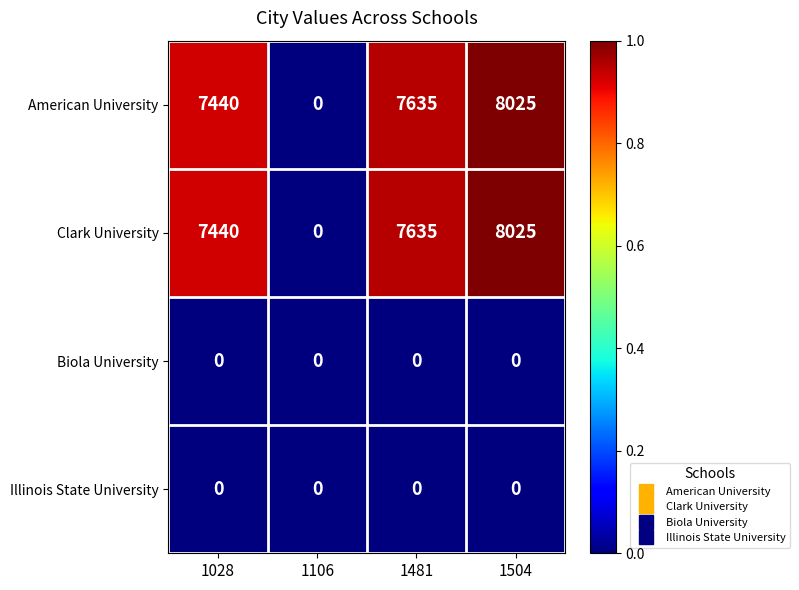

At which label is Clark University closest to 4012?

1028